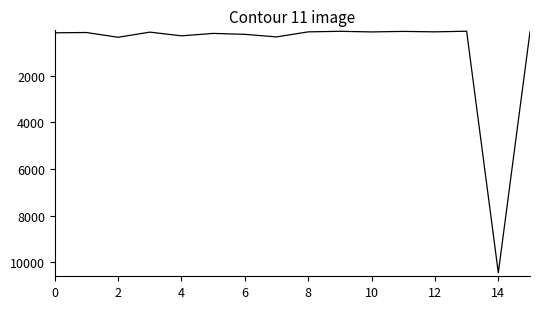

How many series are shown in this chart?

1